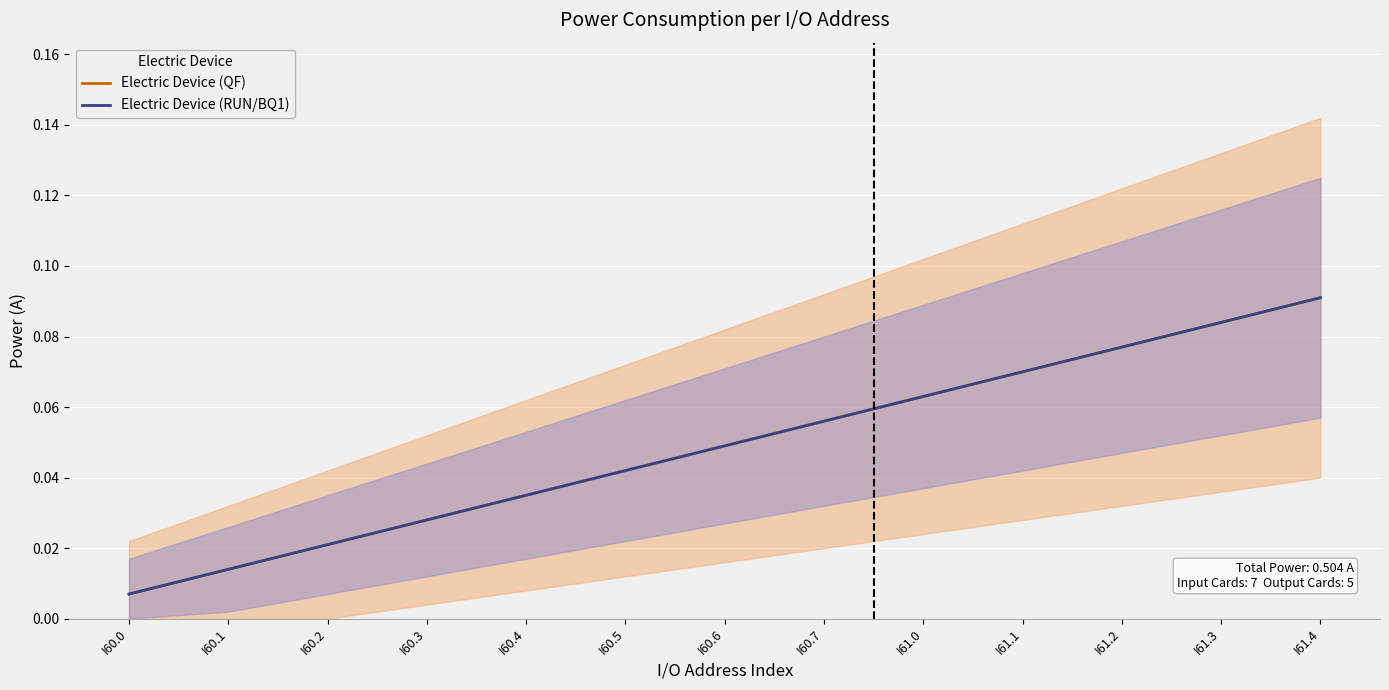

Which series changed the most between I61.1 and I61.2?

Electric Device (QF)